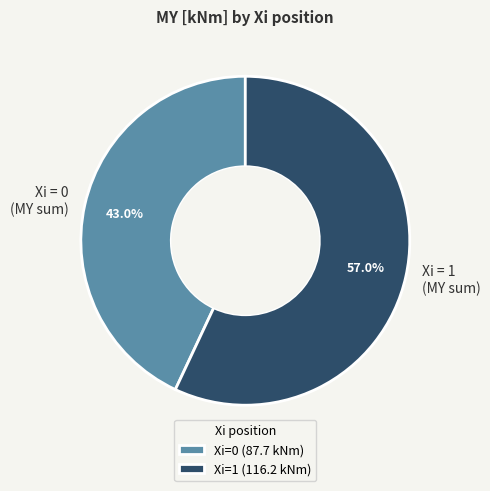

Which has a higher value, Xi = 1 (MY sum) or Xi = 0 (MY sum)?

Xi = 1 (MY sum)